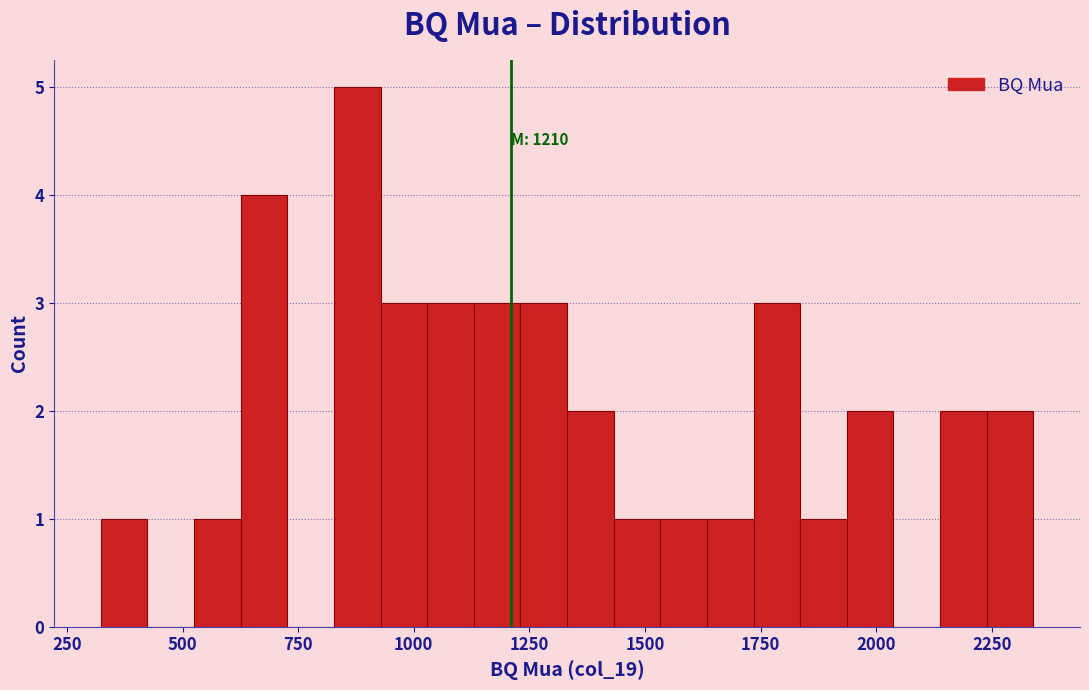

Read against the x-axis, roughly where is the centre of the tallest bar?

900